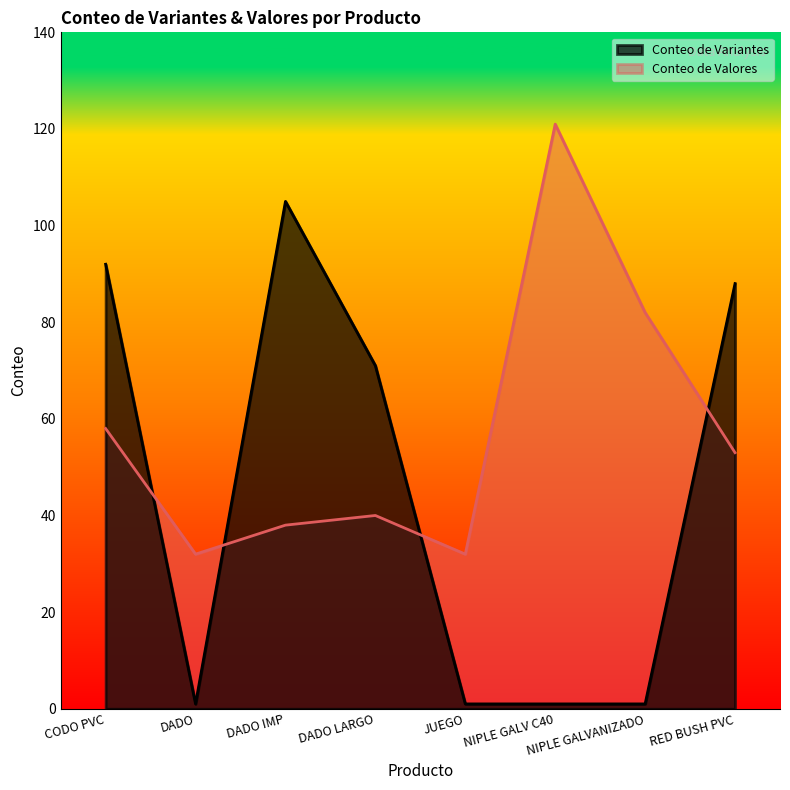

Reading left to right, list all the values displayed in this chart.

Conteo de Variantes: CODO PVC=92	DADO=1	DADO IMP=105	DADO LARGO=71	JUEGO=1	NIPLE GALV C40=1	NIPLE GALVANIZADO=1	RED BUSH PVC=88
Conteo de Valores: CODO PVC=58	DADO=32	DADO IMP=38	DADO LARGO=40	JUEGO=32	NIPLE GALV C40=121	NIPLE GALVANIZADO=82	RED BUSH PVC=53